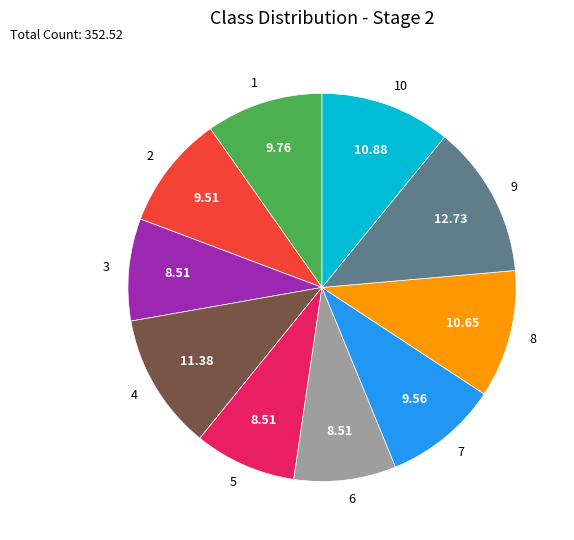

Is the sum of 7 and 3 greater than half?

No